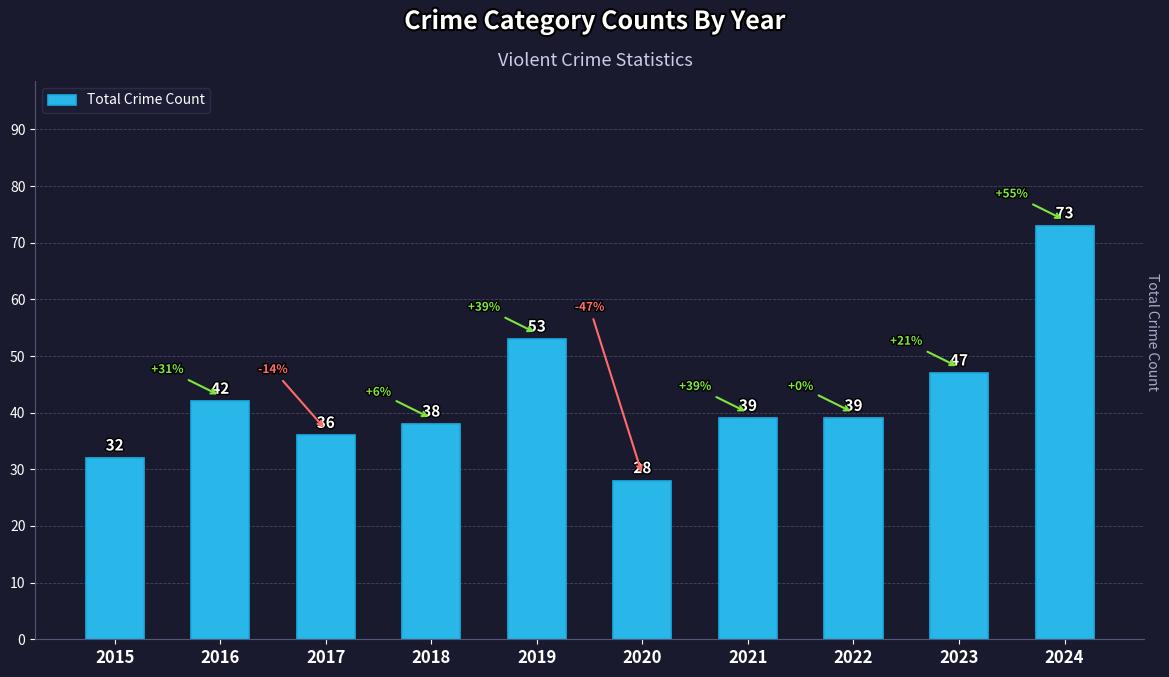

What is the value of the 4th bar from the left?

38